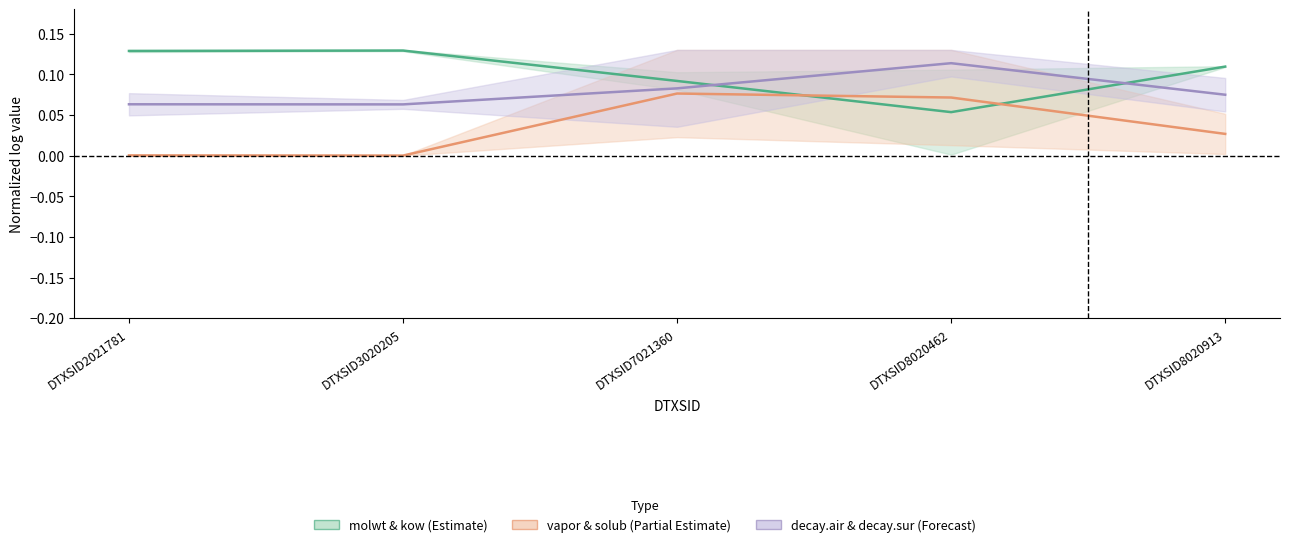

Between which two adjacent categories do molwt & kow (Estimate)_line and vapor & solub (Partial Estimate)_line first intersect?

DTXSID7021360 and DTXSID8020462